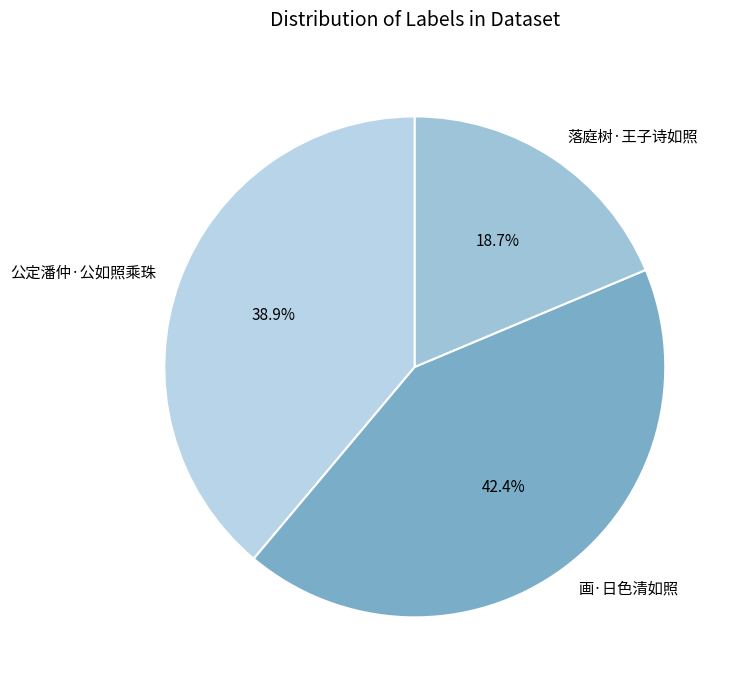

True or false: 公定潘仲·公如照乘珠 accounts for 39% of the total.

True